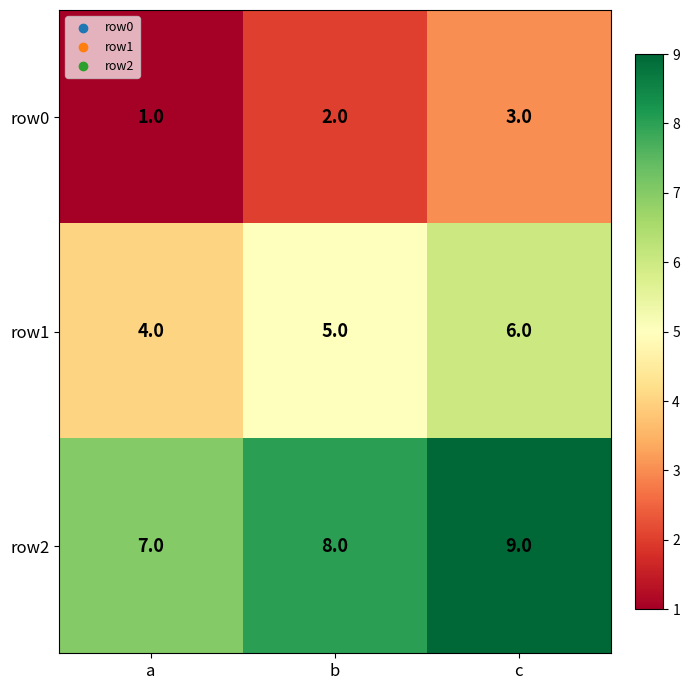

Which category has the highest value across all series?

c